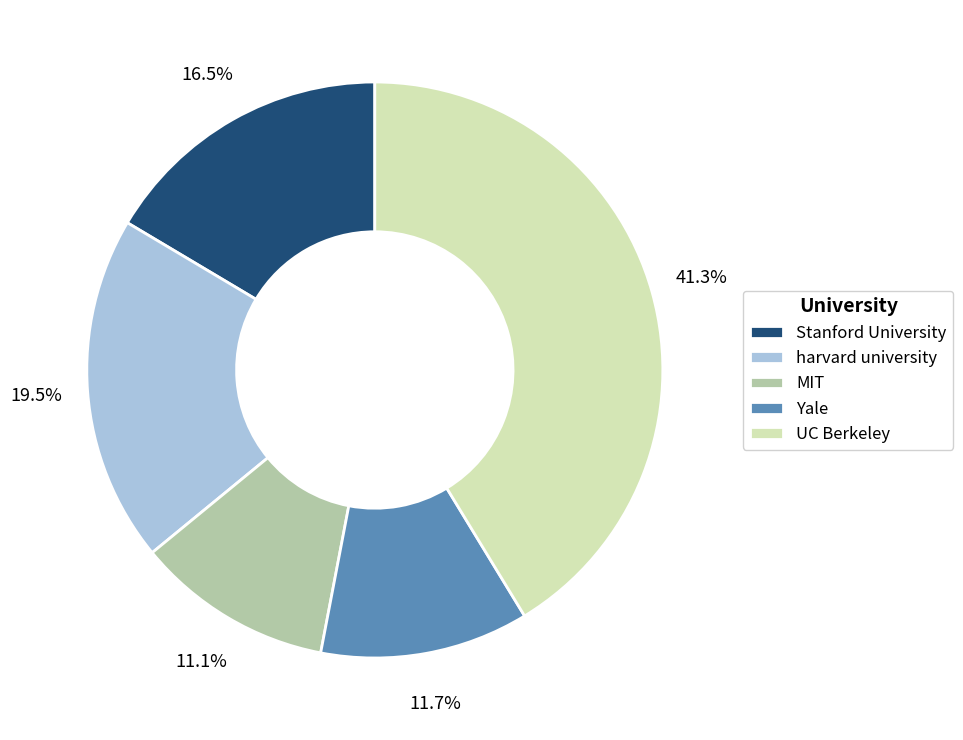

The Yale slice represents 12% of the pie. True or false?

True